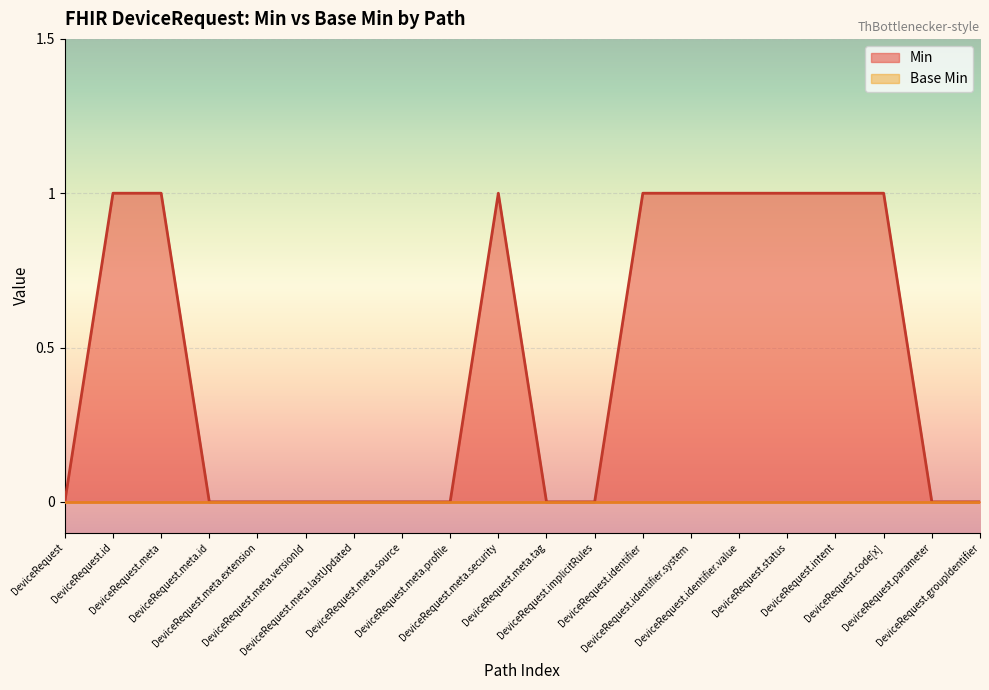

How many values are between 0 and 1?

20